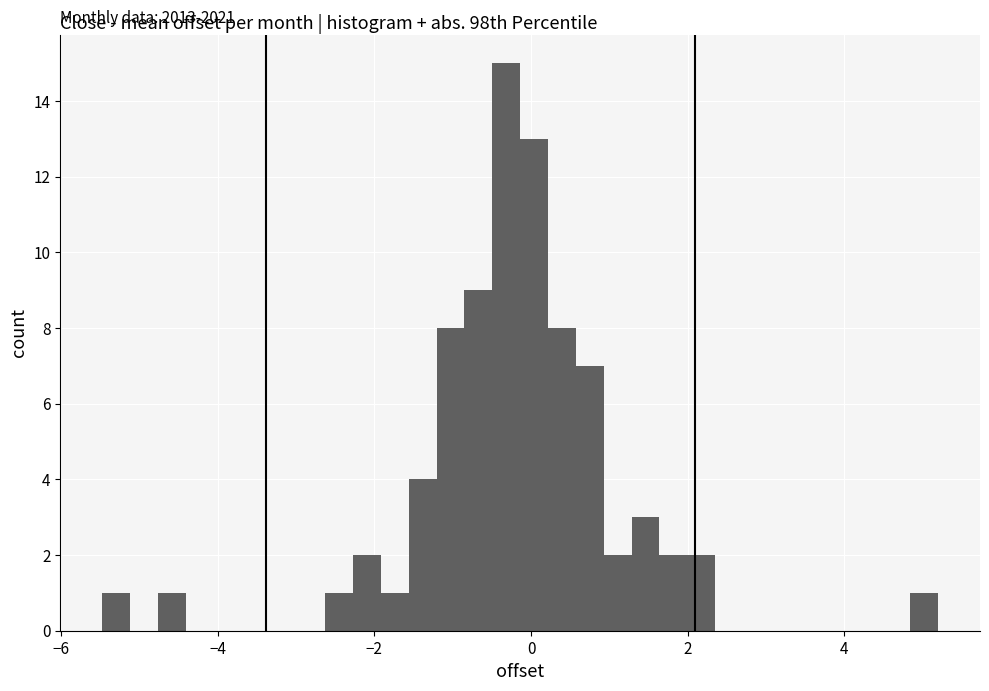

Read against the x-axis, roughly where is the centre of the tallest bar?

-0.4